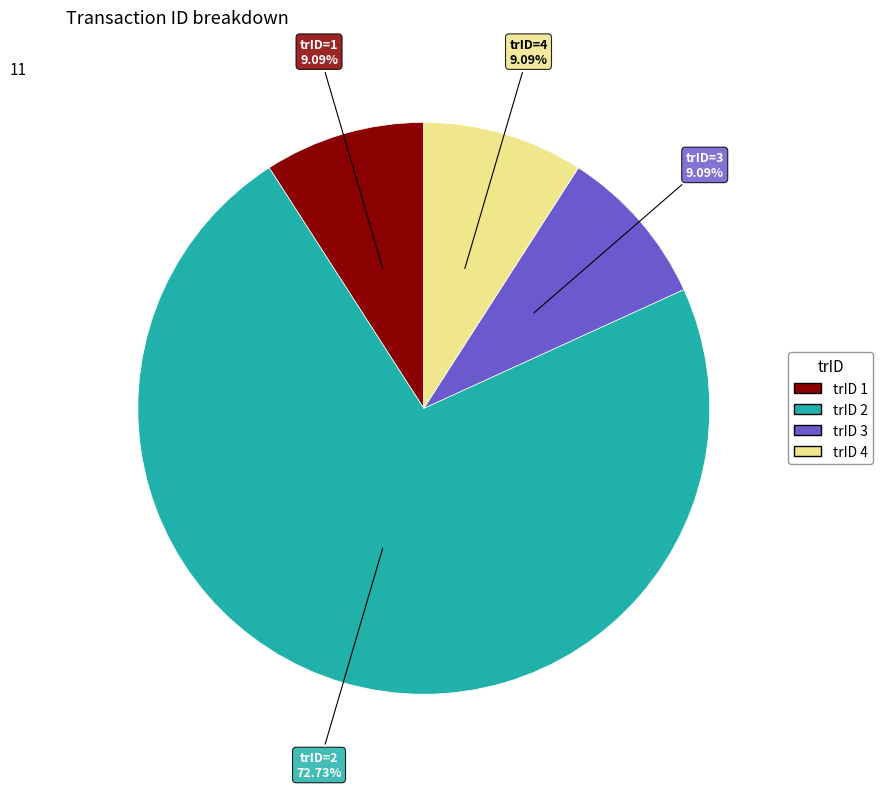

How many segments does this pie chart have?

4